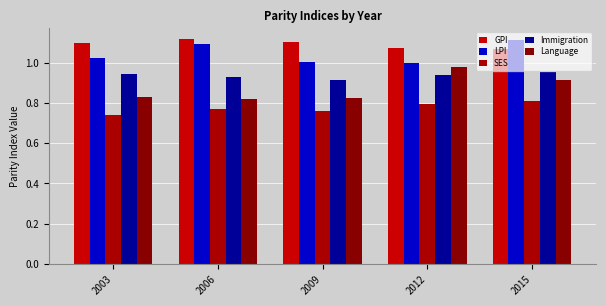

Which series has the widest spread of values?

Language